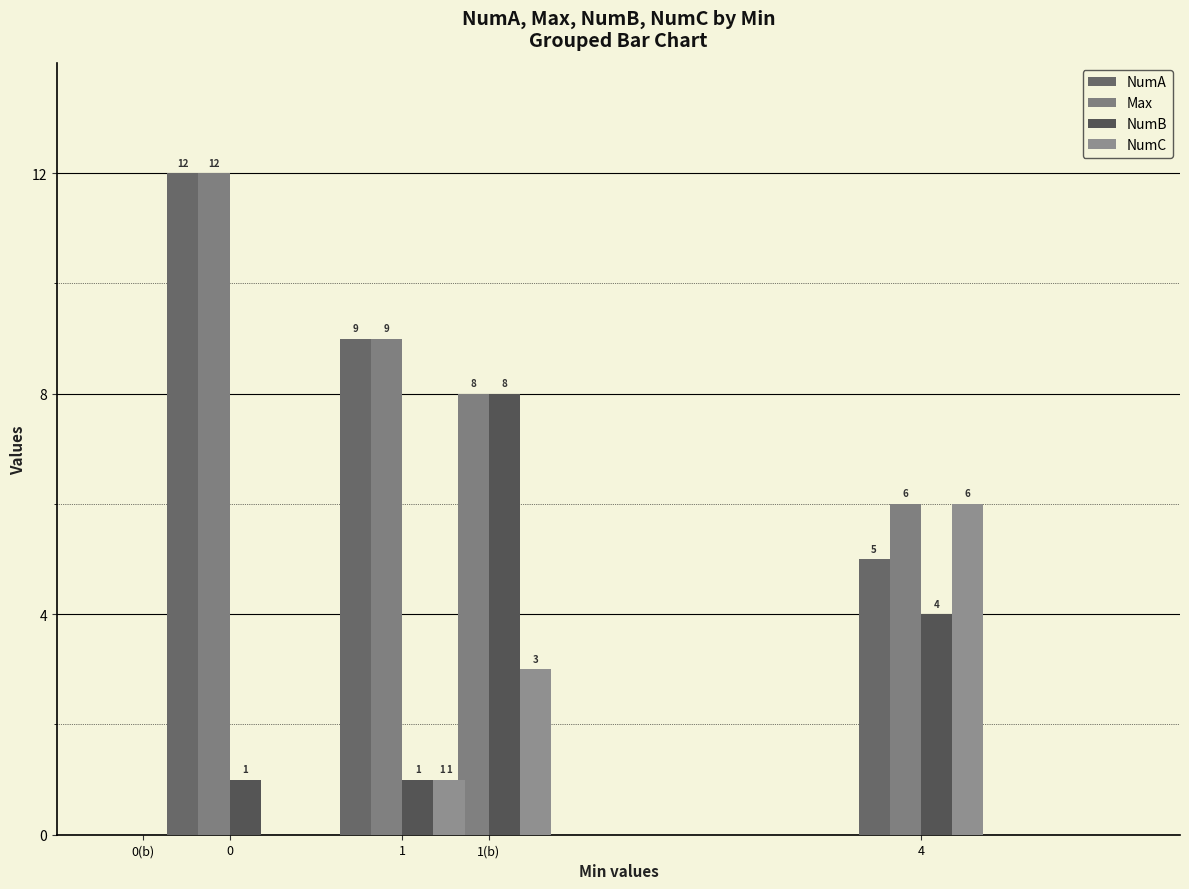

How many values in the NumB series exceed 1?

2